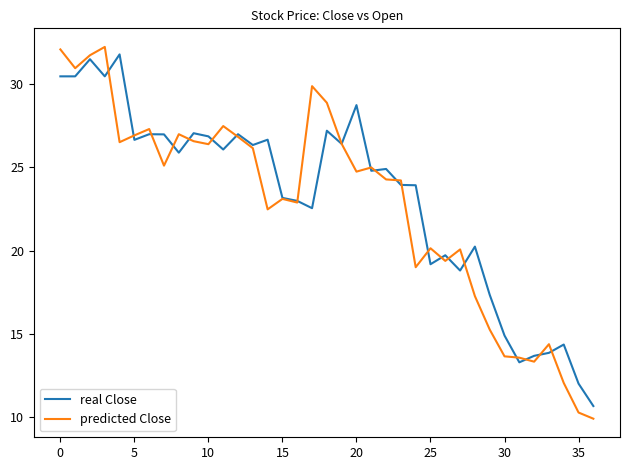

What is the lowest value of the predicted Close series?

9.9